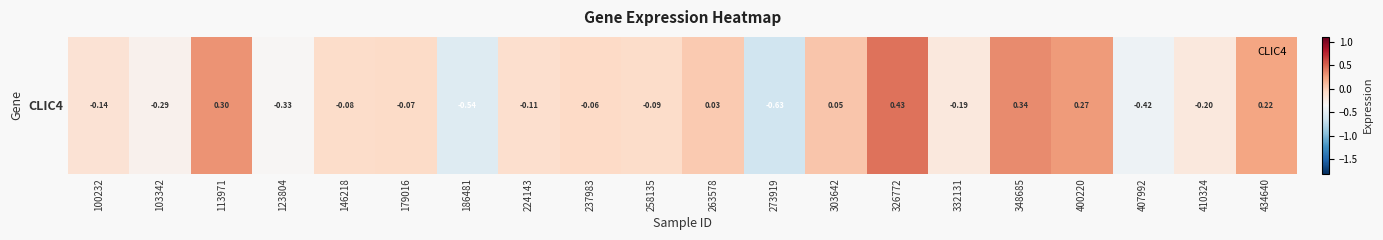

Reading left to right, transcribe all the data shown in this chart.

100232=-0.1	103342=-0.3	113971=0.3	123804=-0.3	146218=-0.1	179016=-0.1	186481=-0.5	224143=-0.1	237983=-0.1	258135=-0.1	263578=0.0	273919=-0.6	303642=0.0	326772=0.4	332131=-0.2	348685=0.3	400220=0.3	407992=-0.4	410324=-0.2	434640=0.2